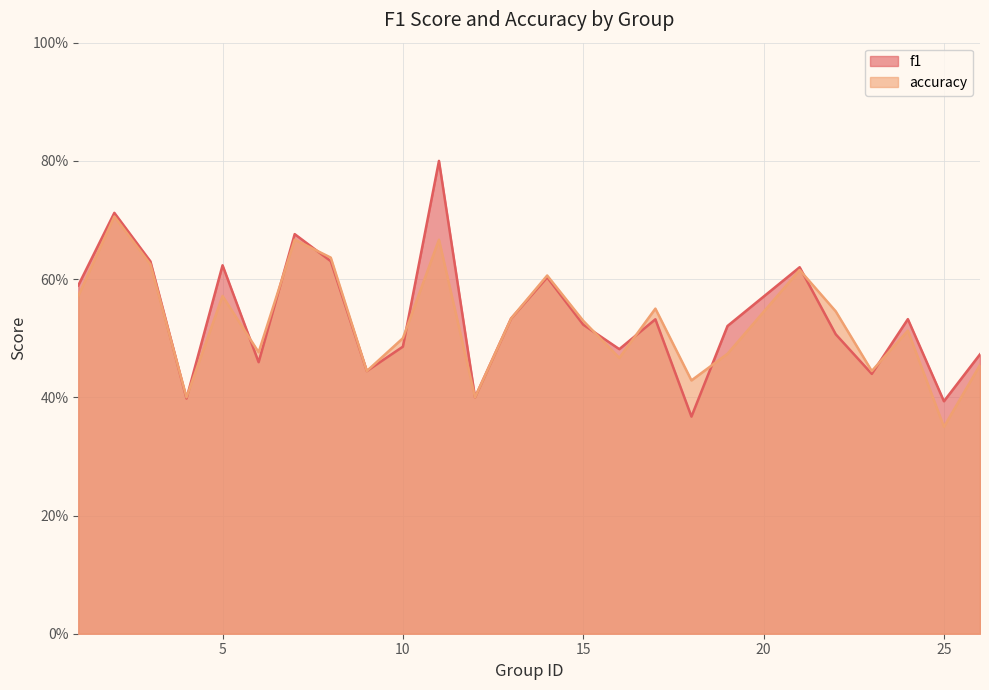

What are all the series names shown in the legend?

f1, accuracy